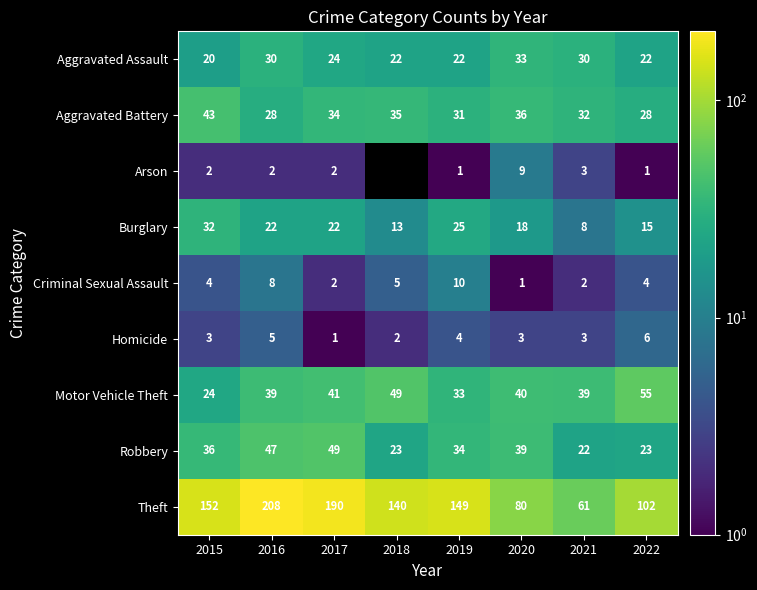

True or false: Aggravated Battery has a value of 64.0 at 2020.

False